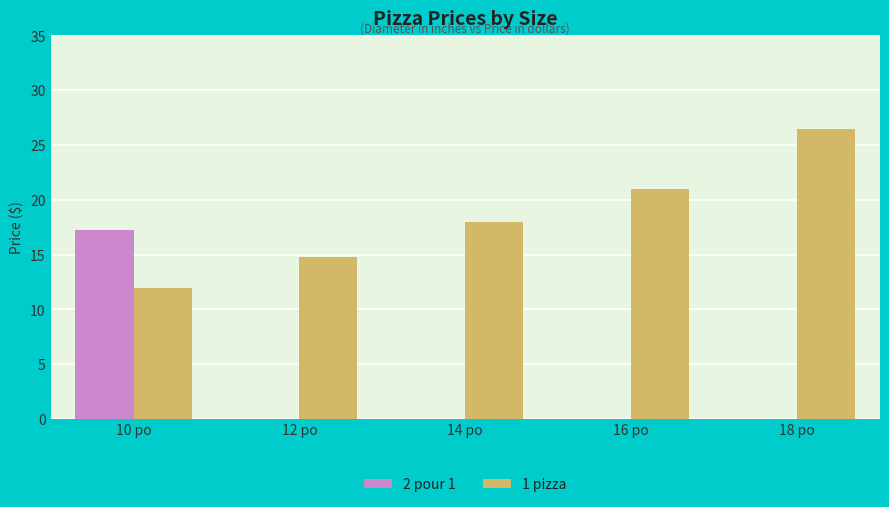

What is the label of the 5th bar from the left?

18 po